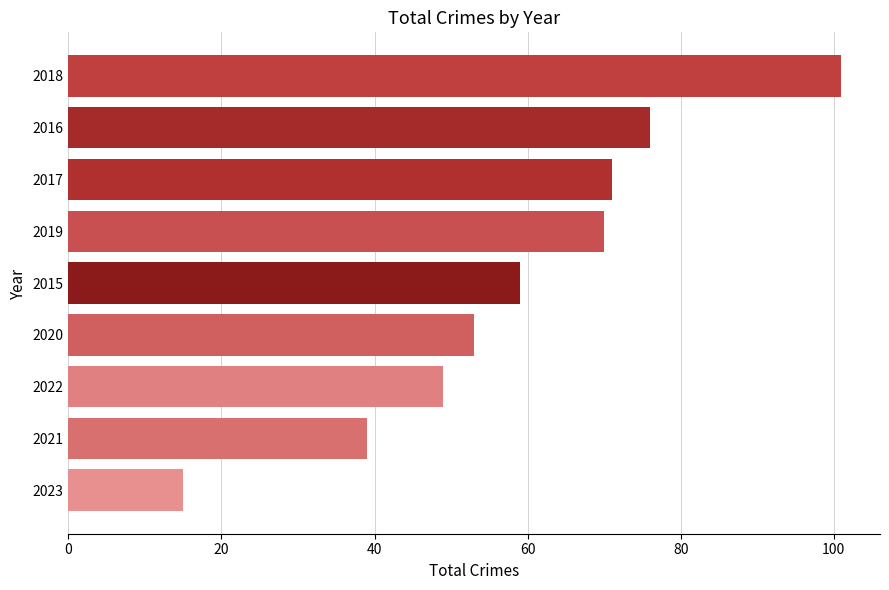

What is the change in value from 2015 to 2016?

+17